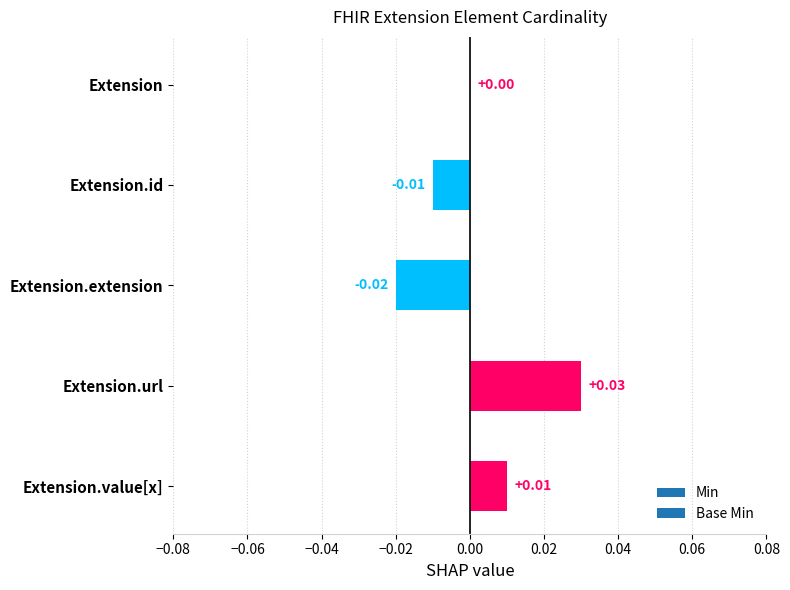

Which has a higher value, Extension.value[x] or Extension.url?

Extension.url